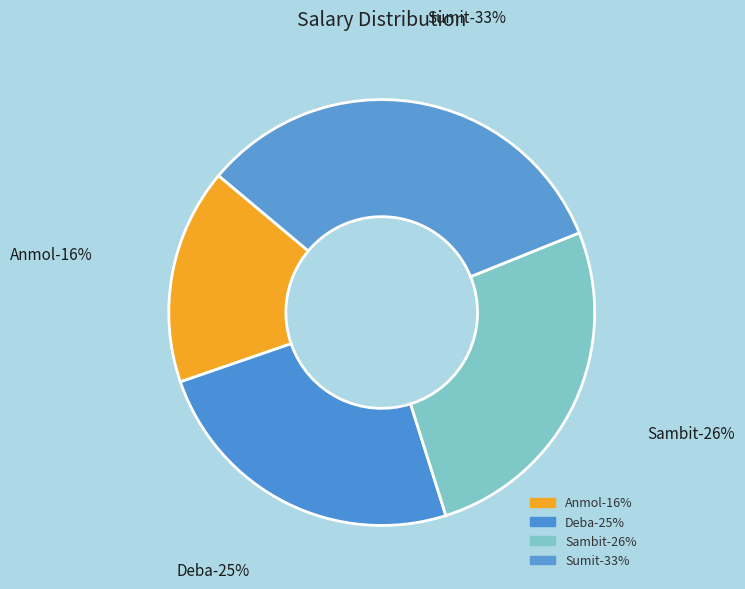

Which category has the smallest portion of the pie?

Anmol